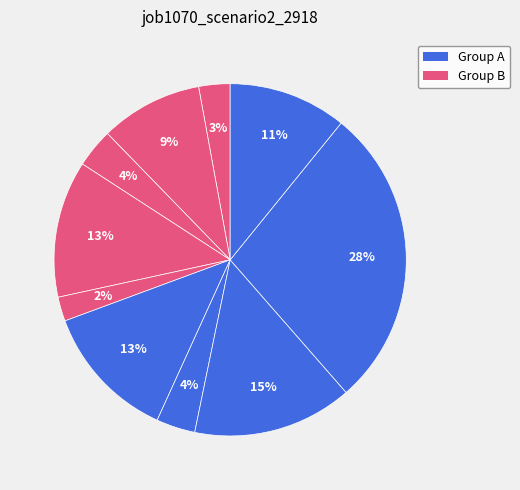

How many segments does this pie chart have?

10